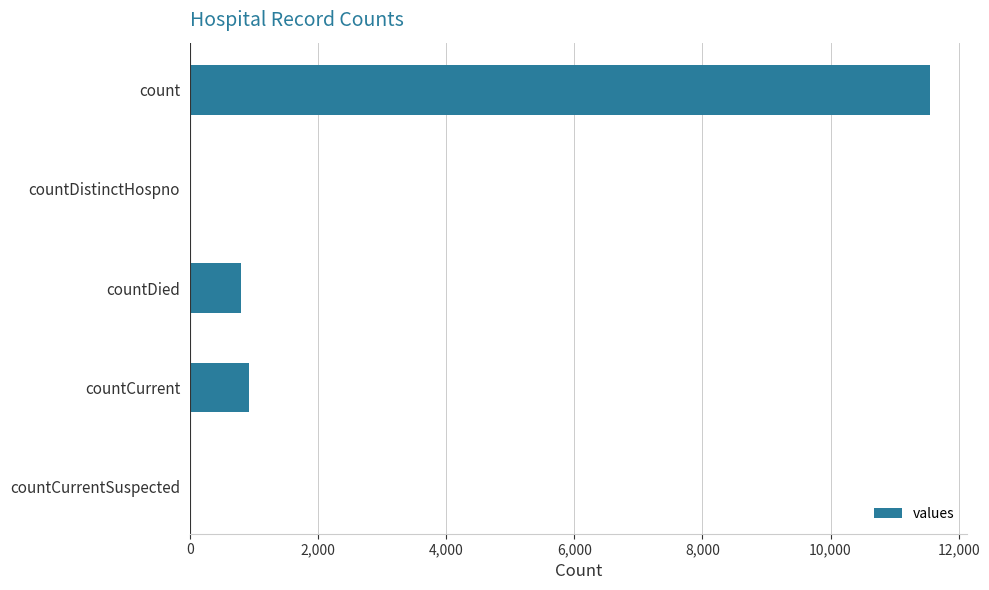

What is the sum of all values?

13285